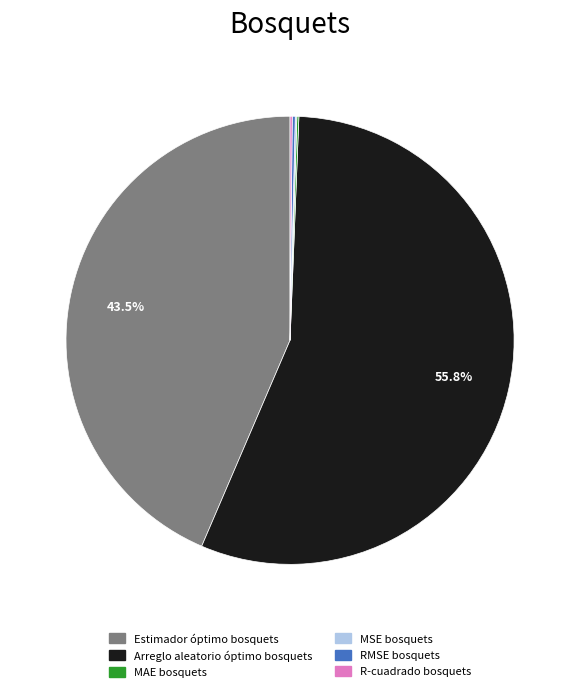

How much of the chart is everything except Estimador óptimo bosquets?

56.5%